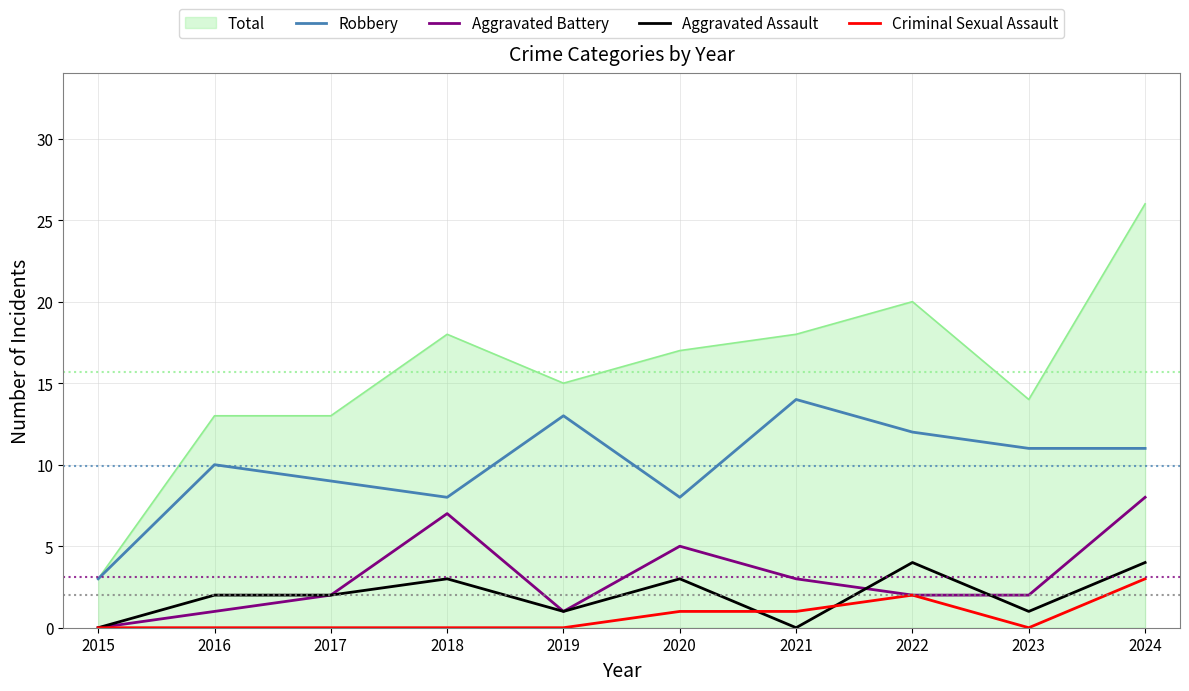

True or false: Robbery and Criminal Sexual Assault cross at least once.

False